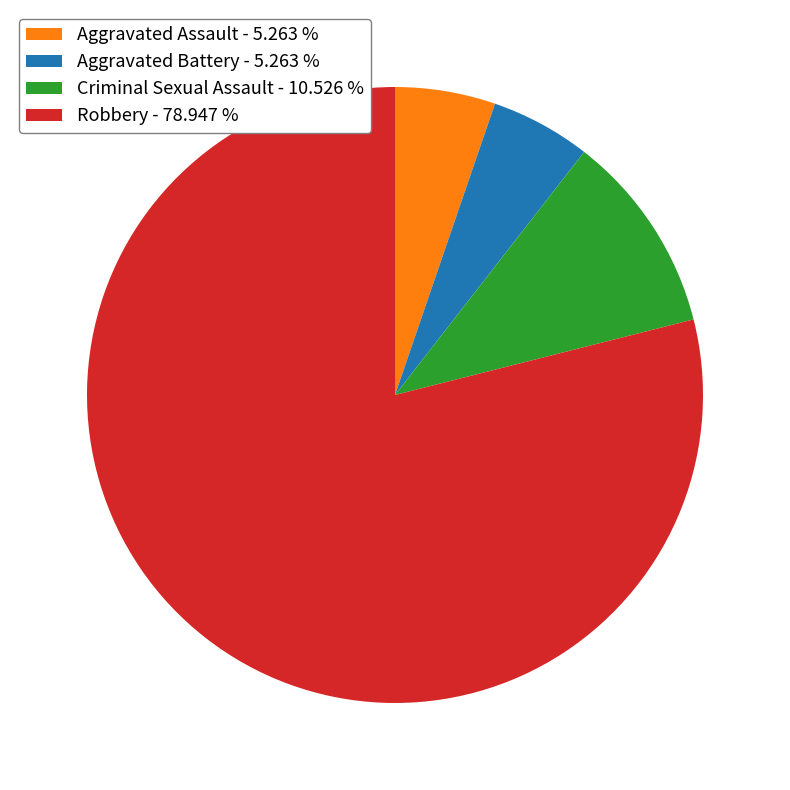

Is the sum of Robbery and Aggravated Assault greater than half?

Yes